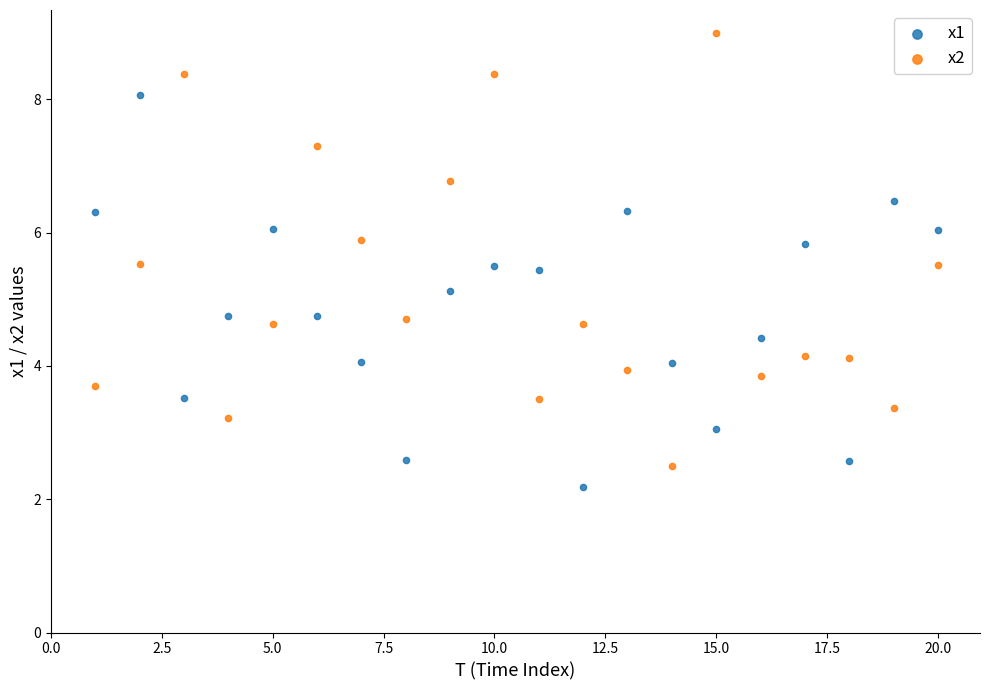

What is the X range (max minus min) for the scatter plot?

19.0